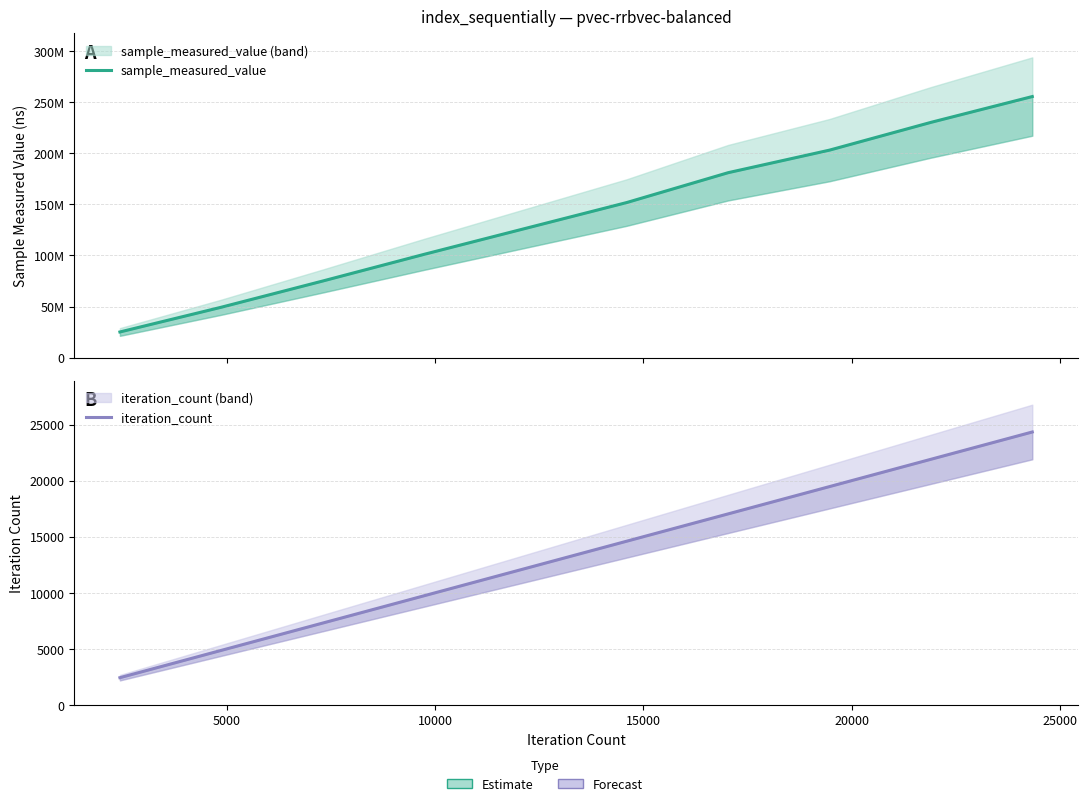

True or false: iteration_count and sample_measured_value intersect in this chart.

False